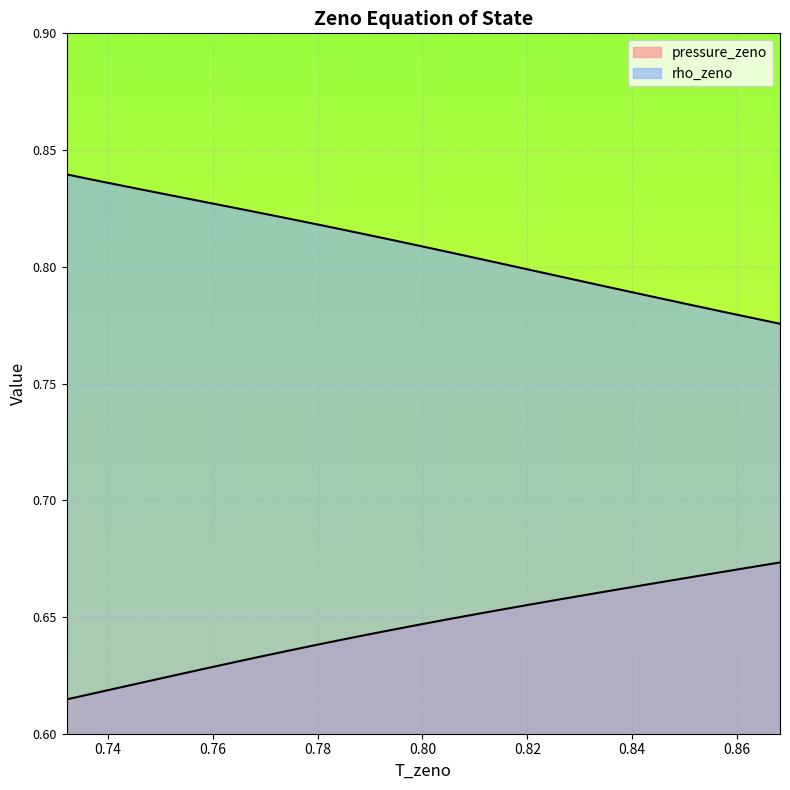

Count the number of data series in this chart.

2